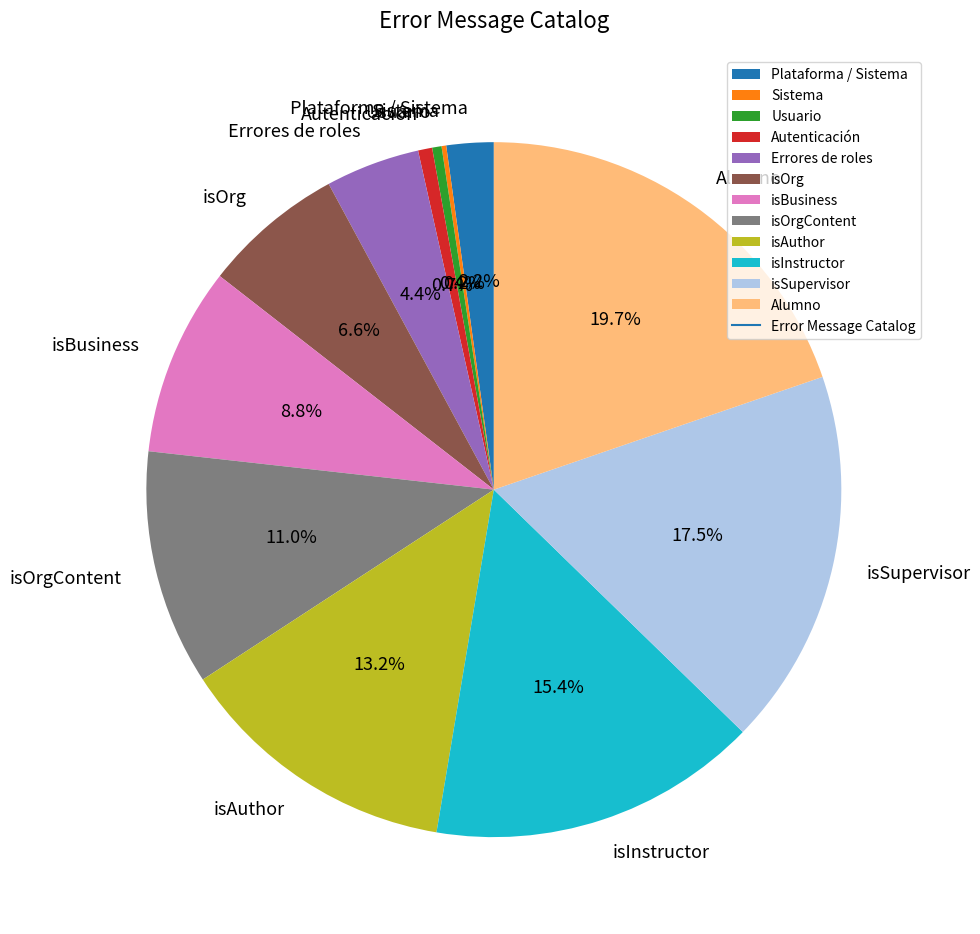

Is it true that Alumno is 33% of the pie?

False